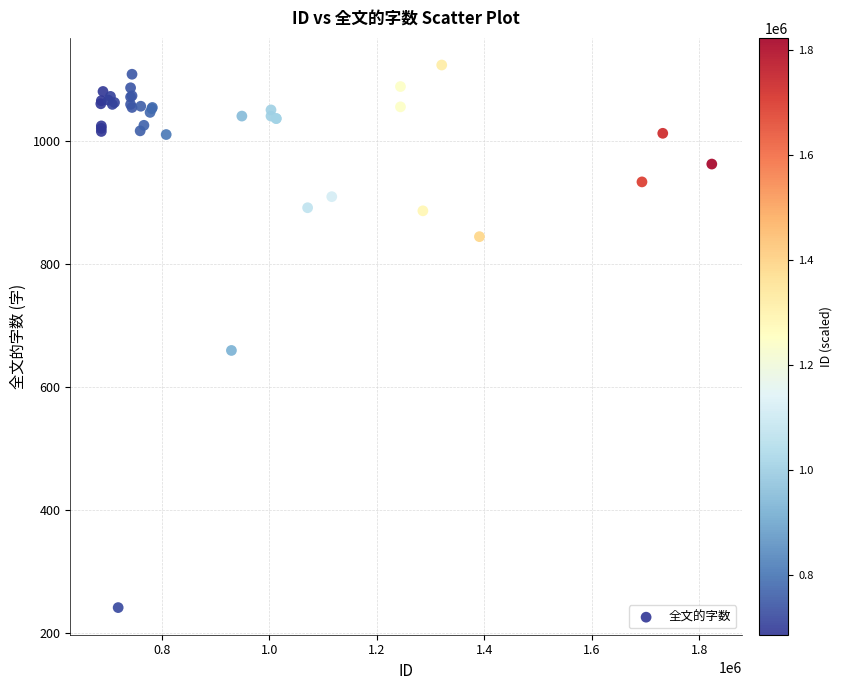

What Y value in the scatter plot is closest to 683?

660